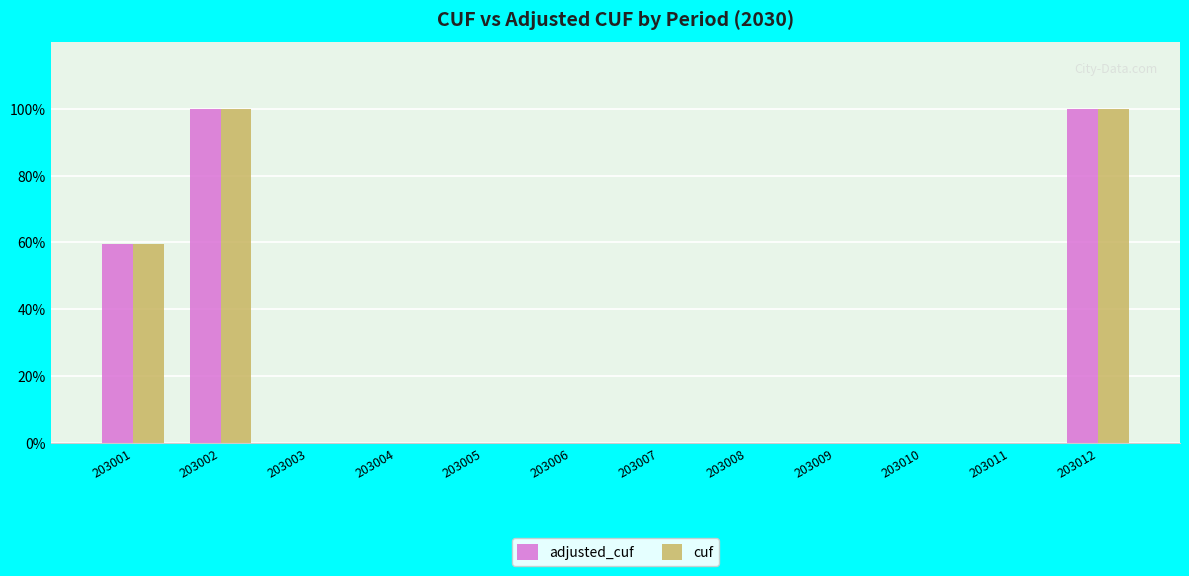

Are the bars grouped side by side (vs. stacked)?

Yes